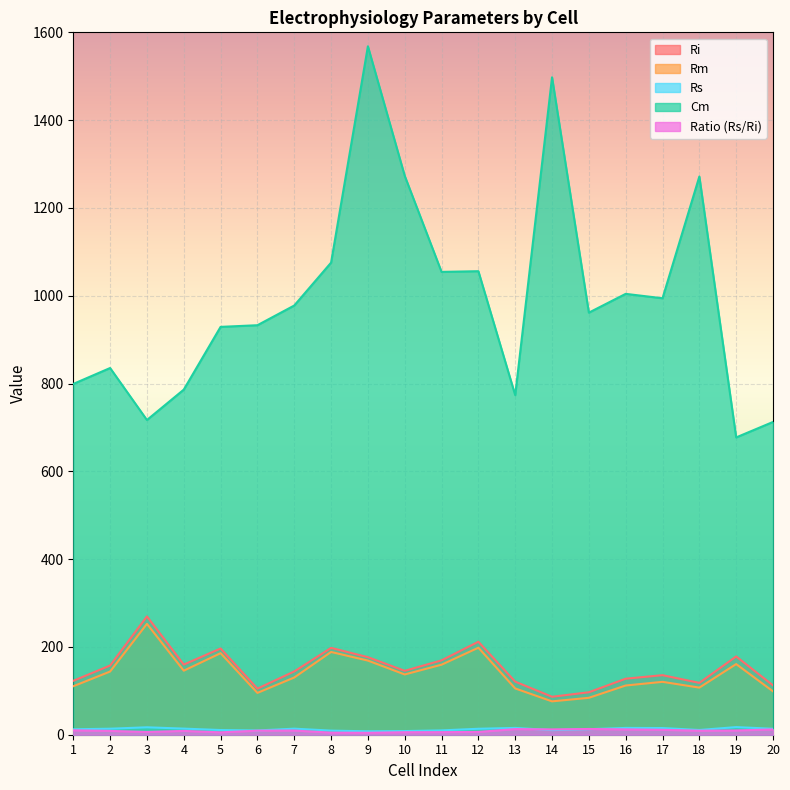

True or false: Rs has a value of 24.8 at 7.

False